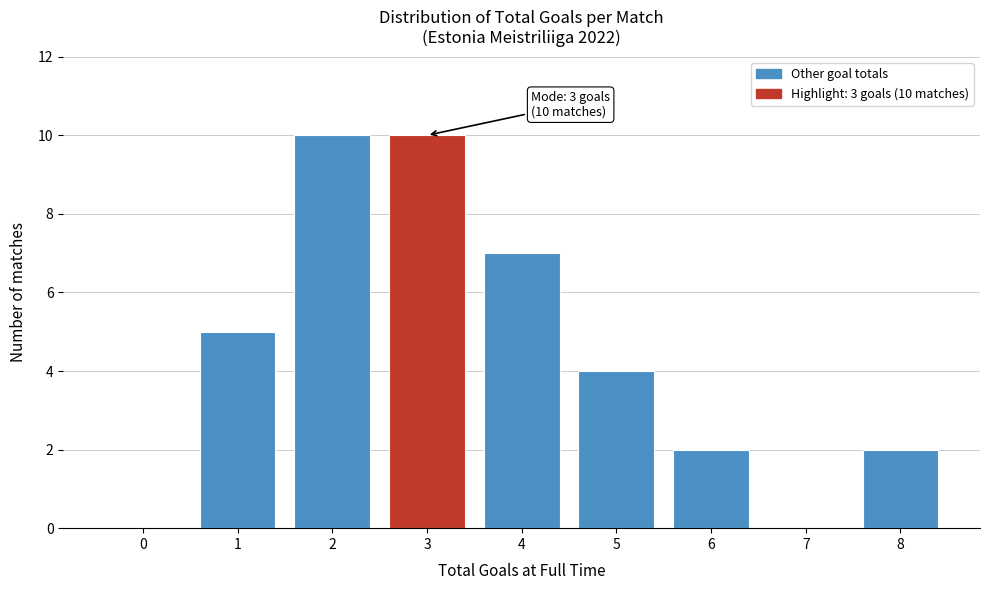

Reading left to right, transcribe all the data shown in this chart.

0=0	1=5	2=10	3=10	4=7	5=4	6=2	7=0	8=2